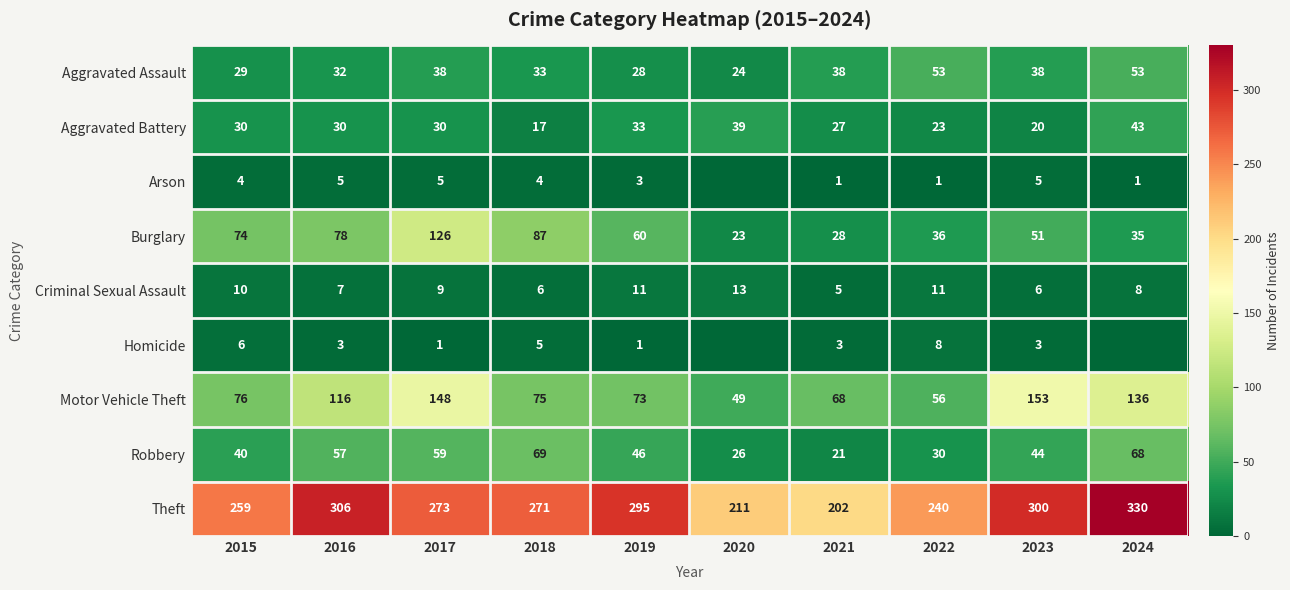

At 2019, list the series in order from largest to smallest.

Theft, Motor Vehicle Theft, Burglary, Robbery, Aggravated Battery, Aggravated Assault, Criminal Sexual Assault, Arson, Homicide